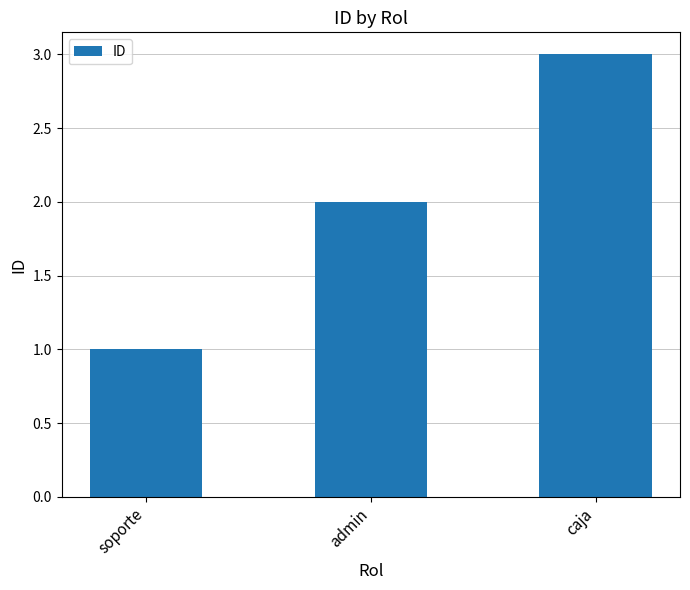

Reading left to right, extract all data points from this chart.

soporte=1	admin=2	caja=3